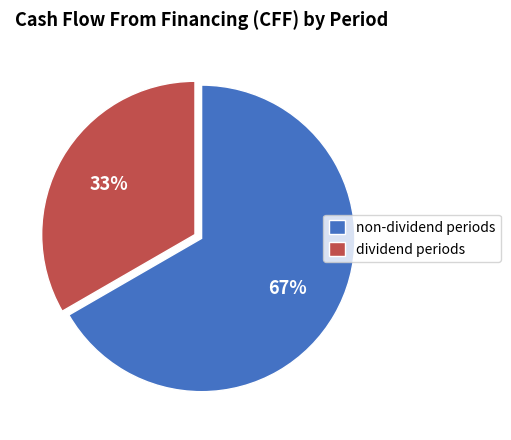

Does dividend periods represent more than half of the total?

No